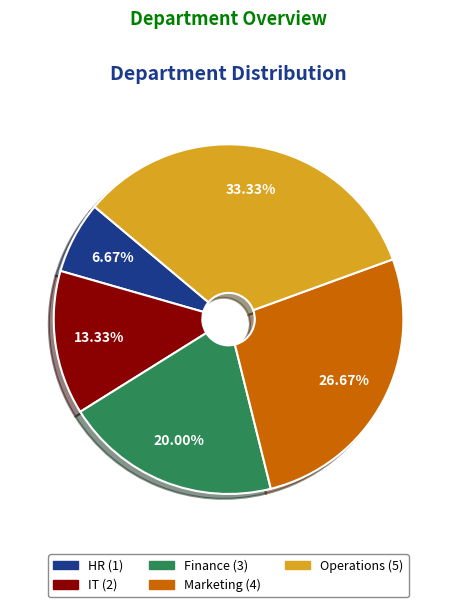

To the nearest percent, what percentage of the pie is IT?

13%